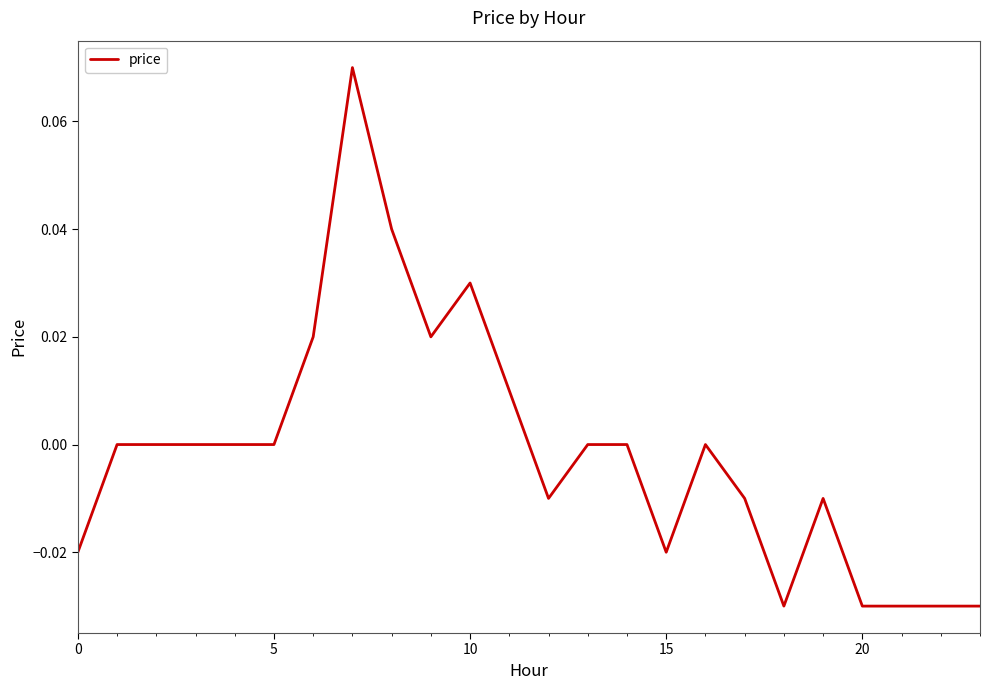

At which category does the data reach its first local valley?

9